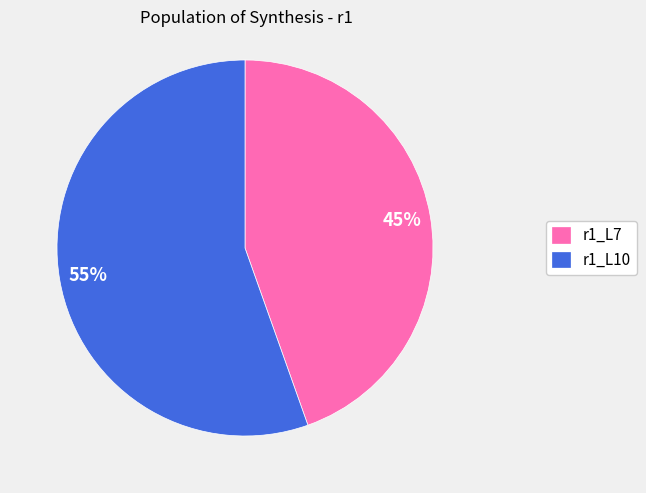

Which has a higher value, r1_L7 or r1_L10?

r1_L10